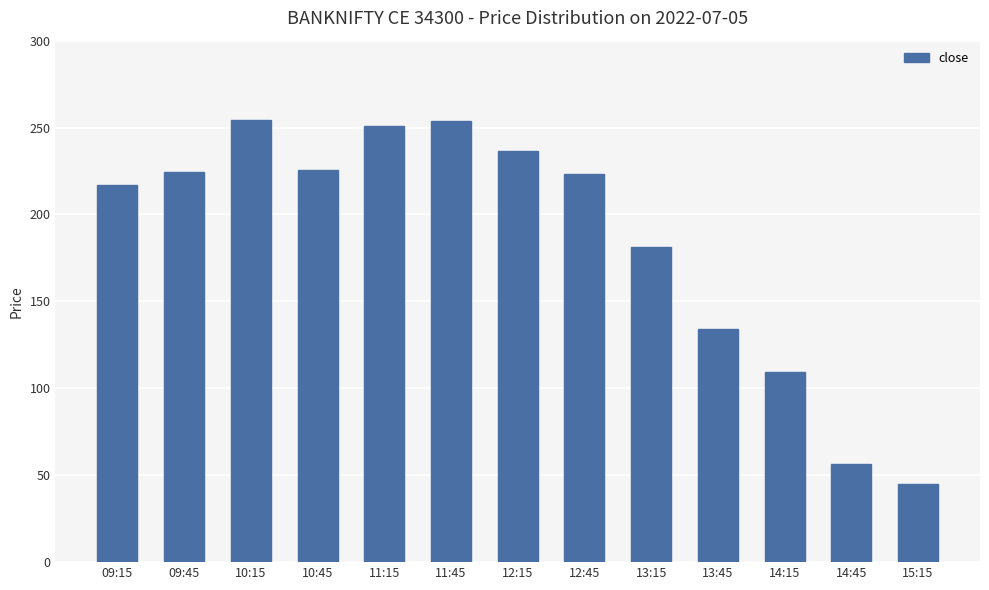

What is the ratio of the value at 15:15 to the value at 09:45?

0.2